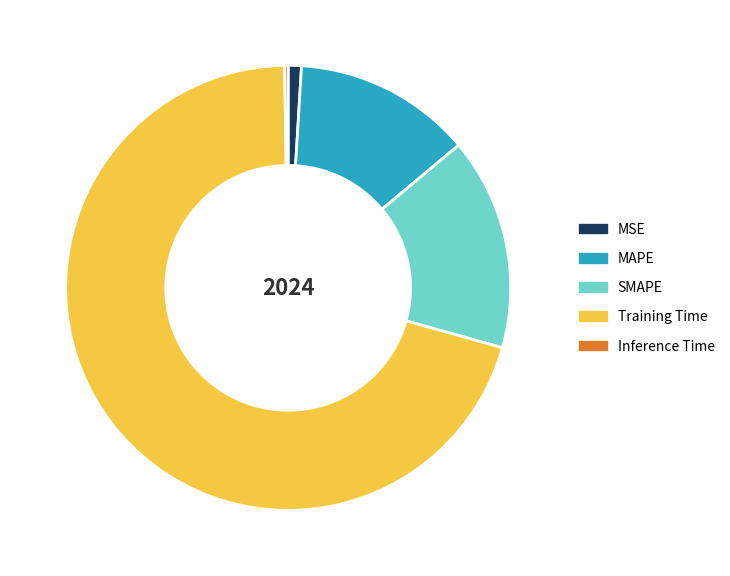

What is the majority slice?

Training Time